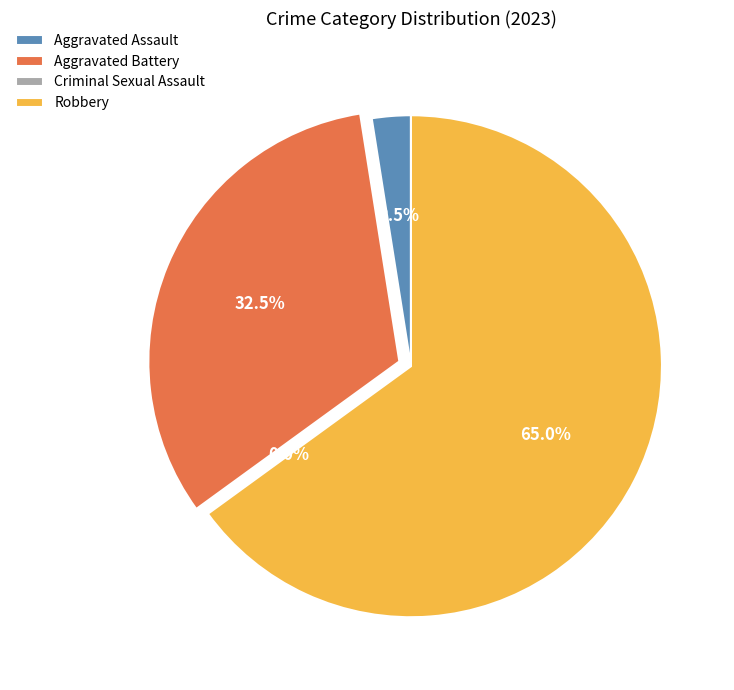

What is the change in value from Aggravated Assault to Criminal Sexual Assault?

-1